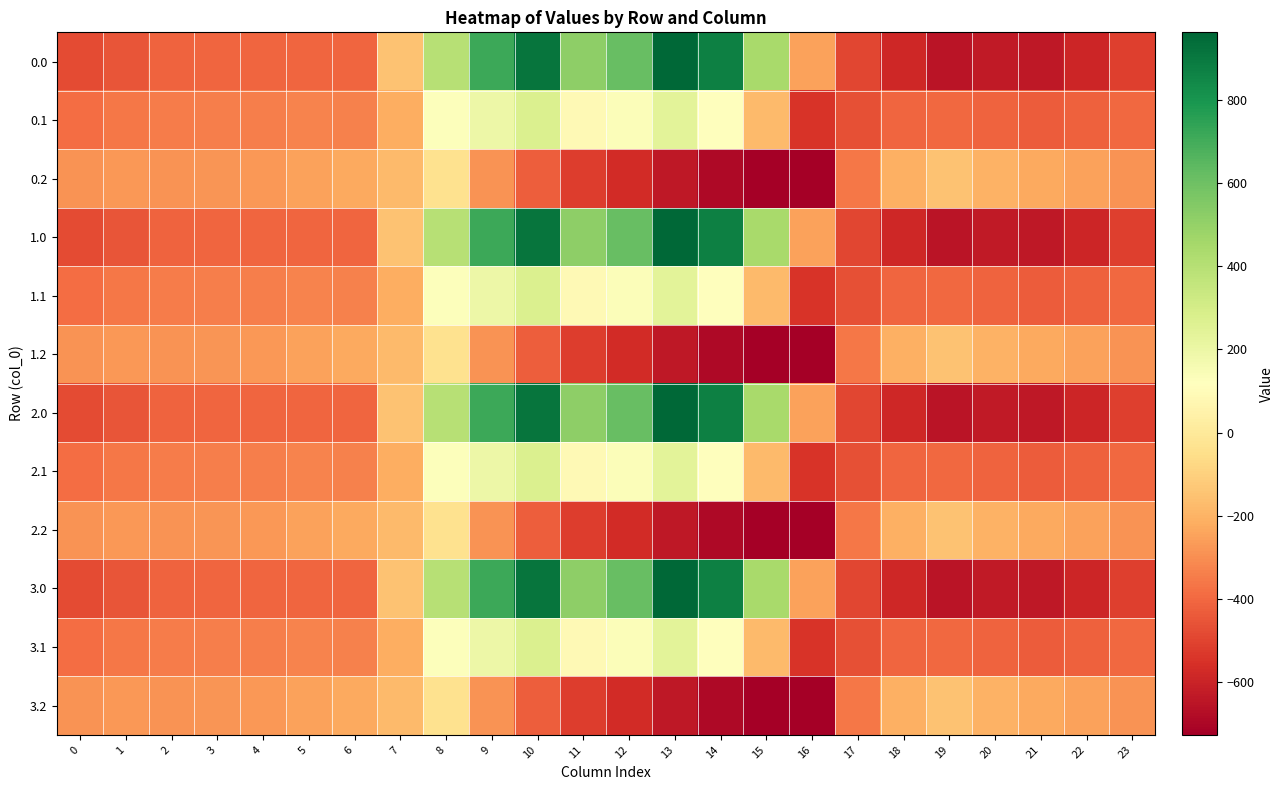

At 9, list the series in order from largest to smallest.

0.0, 1.0, 2.0, 3.0, 0.1, 1.1, 2.1, 3.1, 0.2, 1.2, 2.2, 3.2